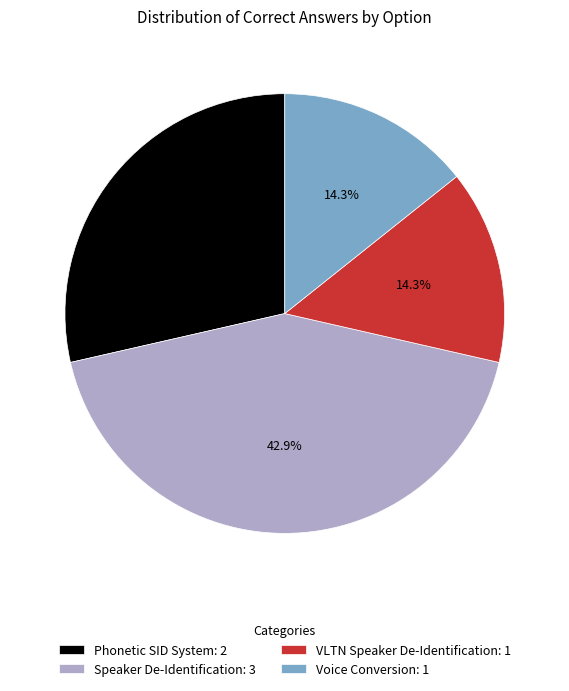

Does any single category account for the majority?

No